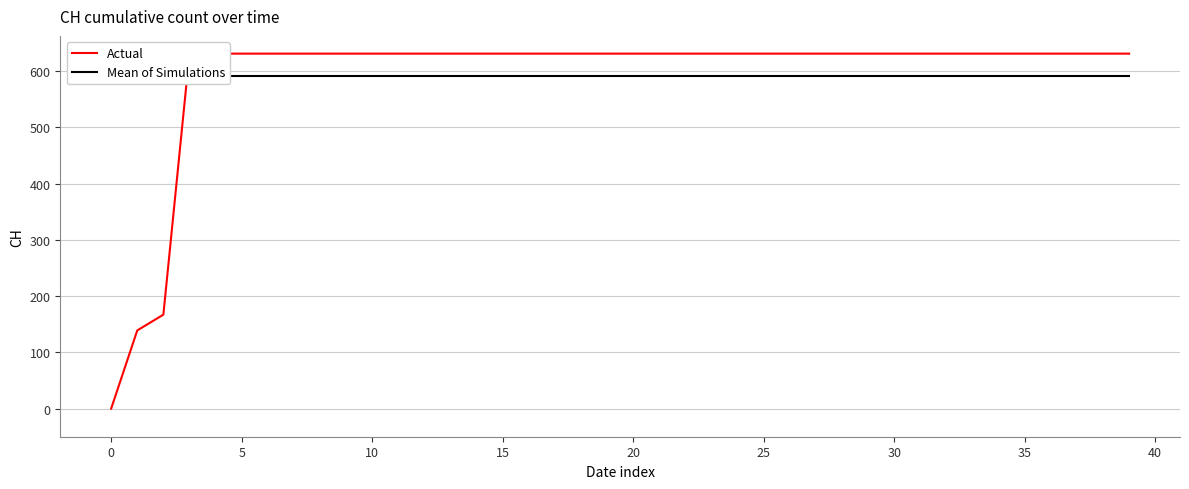

What is the total value across all series at 32?

1222.3